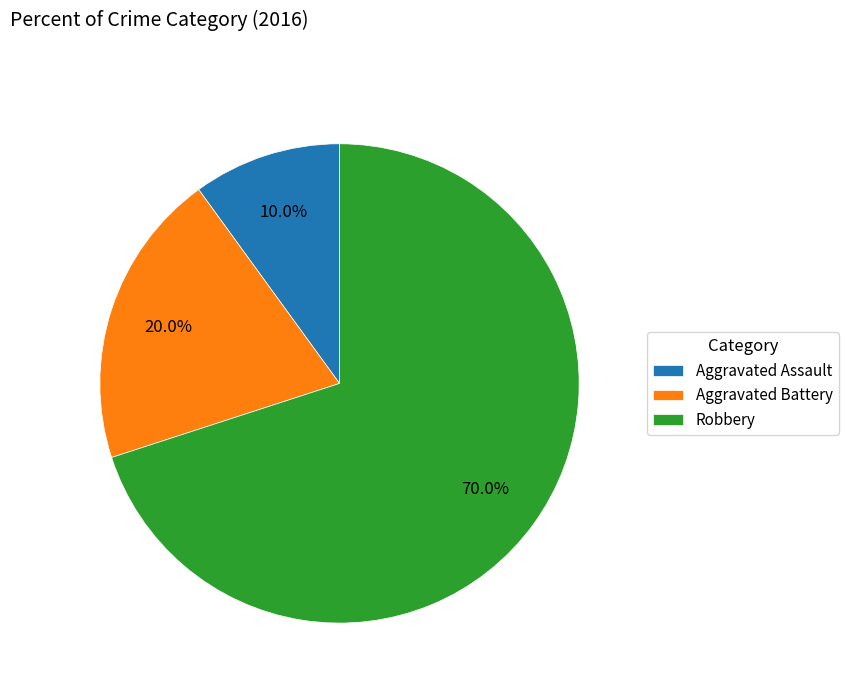

To the nearest percent, what is the difference between the largest and smallest slice percentages?

60%